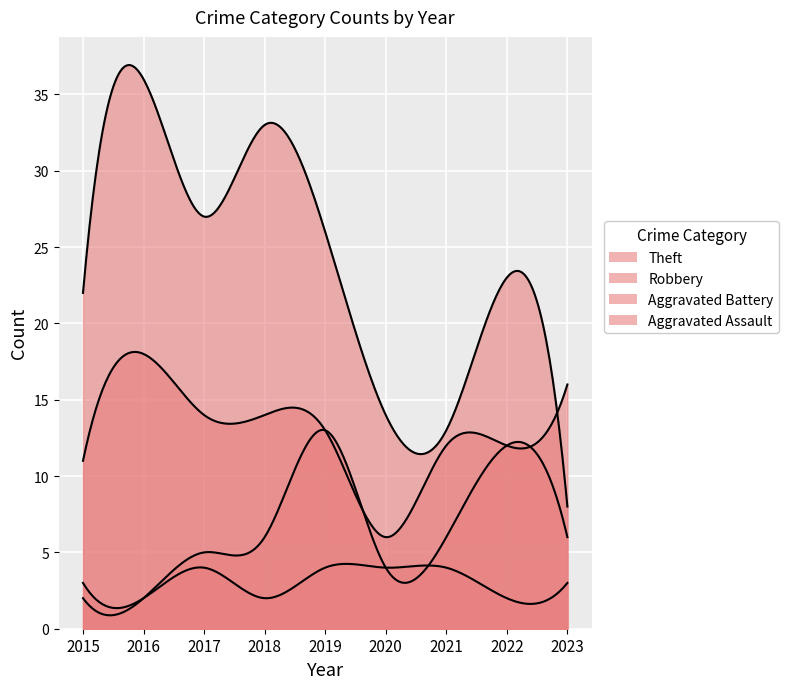

At 2021, list the series in order from largest to smallest.

Theft, Robbery, Aggravated Battery, Aggravated Assault